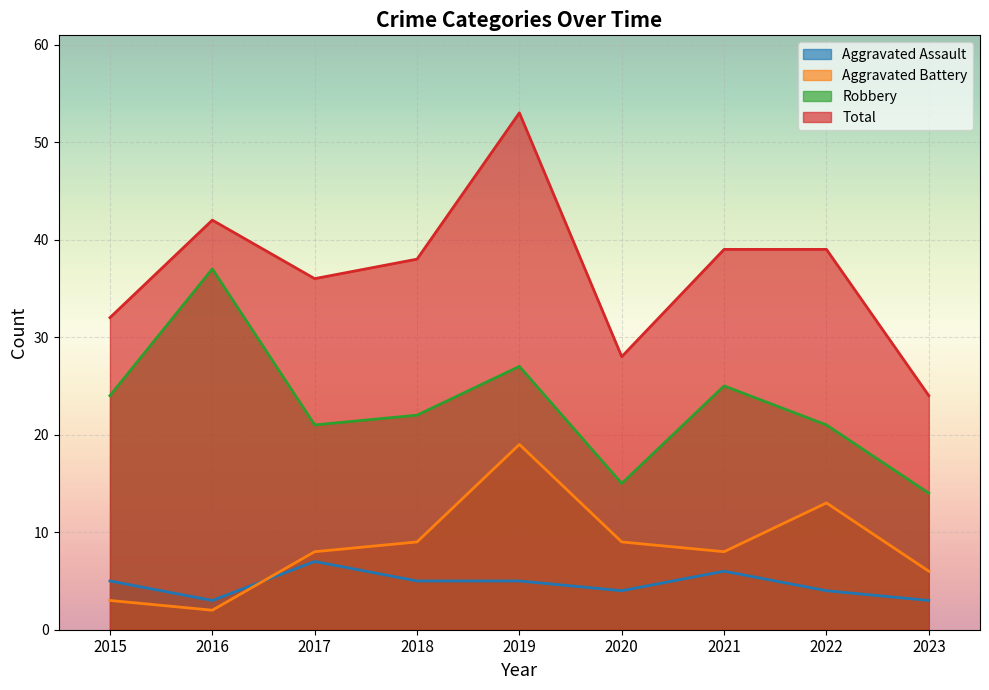

What is the difference between the maximum and second lowest values in the Aggravated Assault series?

4